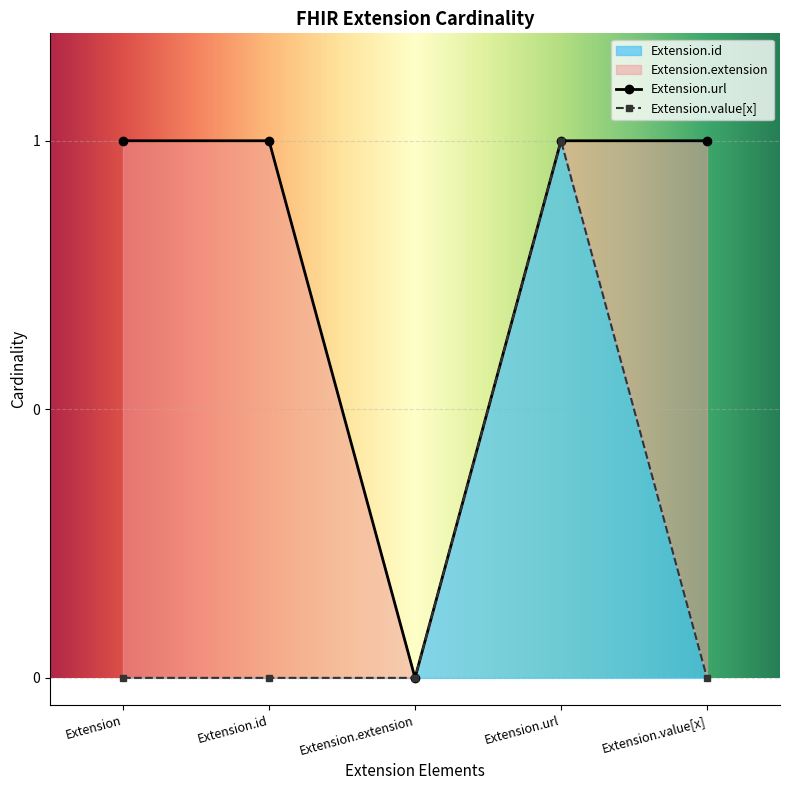

Which category has the highest value in the Extension.extension series?

Extension